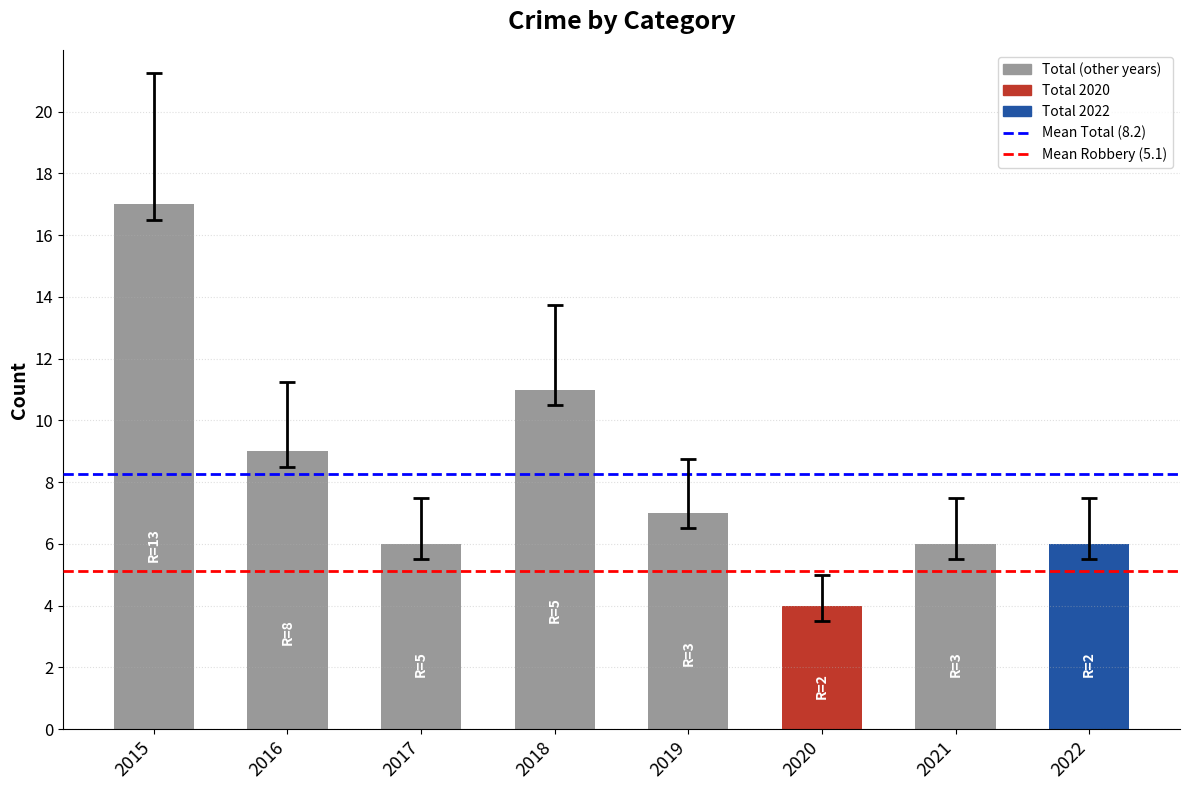

What is the change in value from 2015 to 2021?

-11